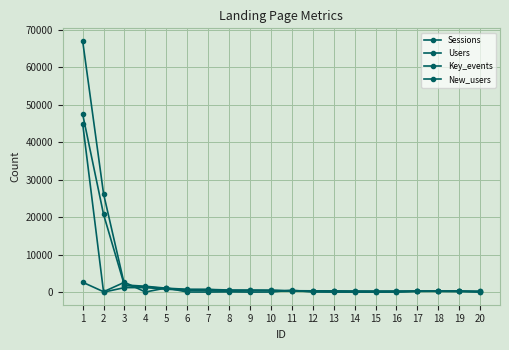

What is the difference between the highest and lowest values at 4?

332